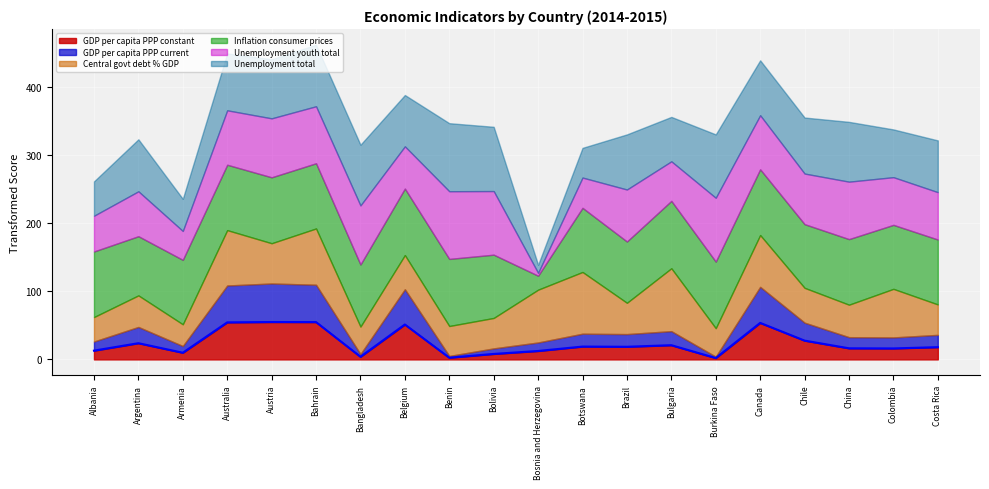

What are all the series names shown in the legend?

GDP per capita PPP constant, GDP per capita PPP current, Central govt debt % GDP, Inflation consumer prices, Unemployment youth total, Unemployment total